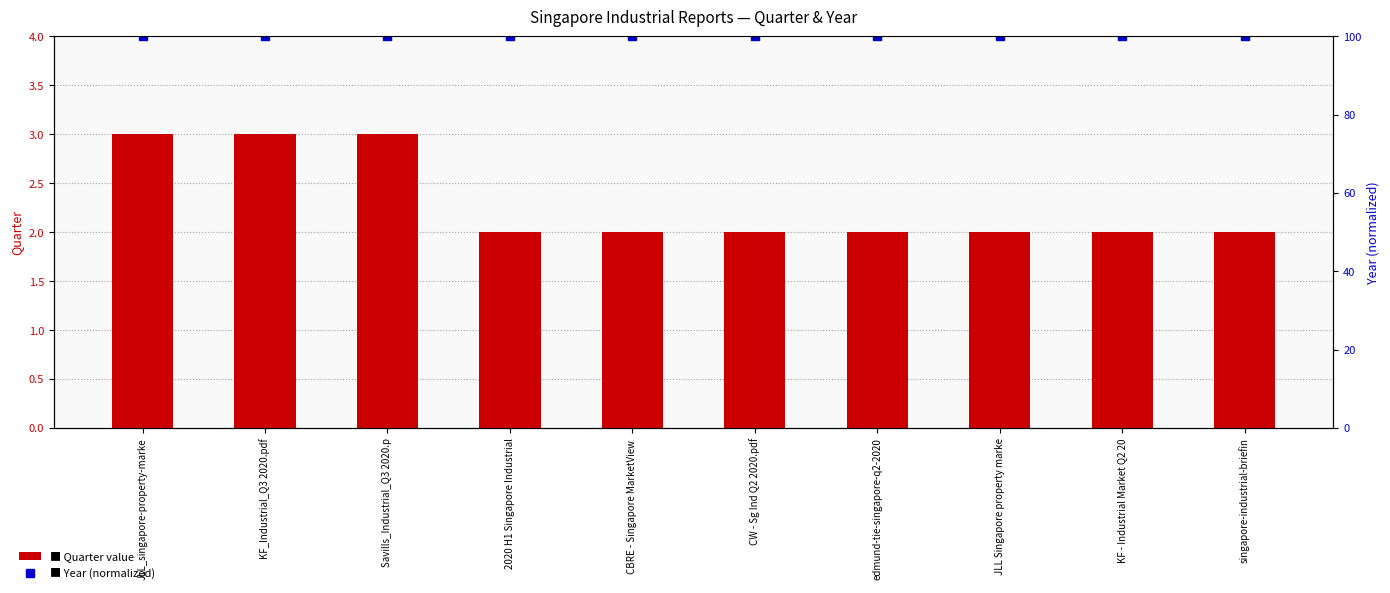

How many values in the Quarter series exceed 2?

3